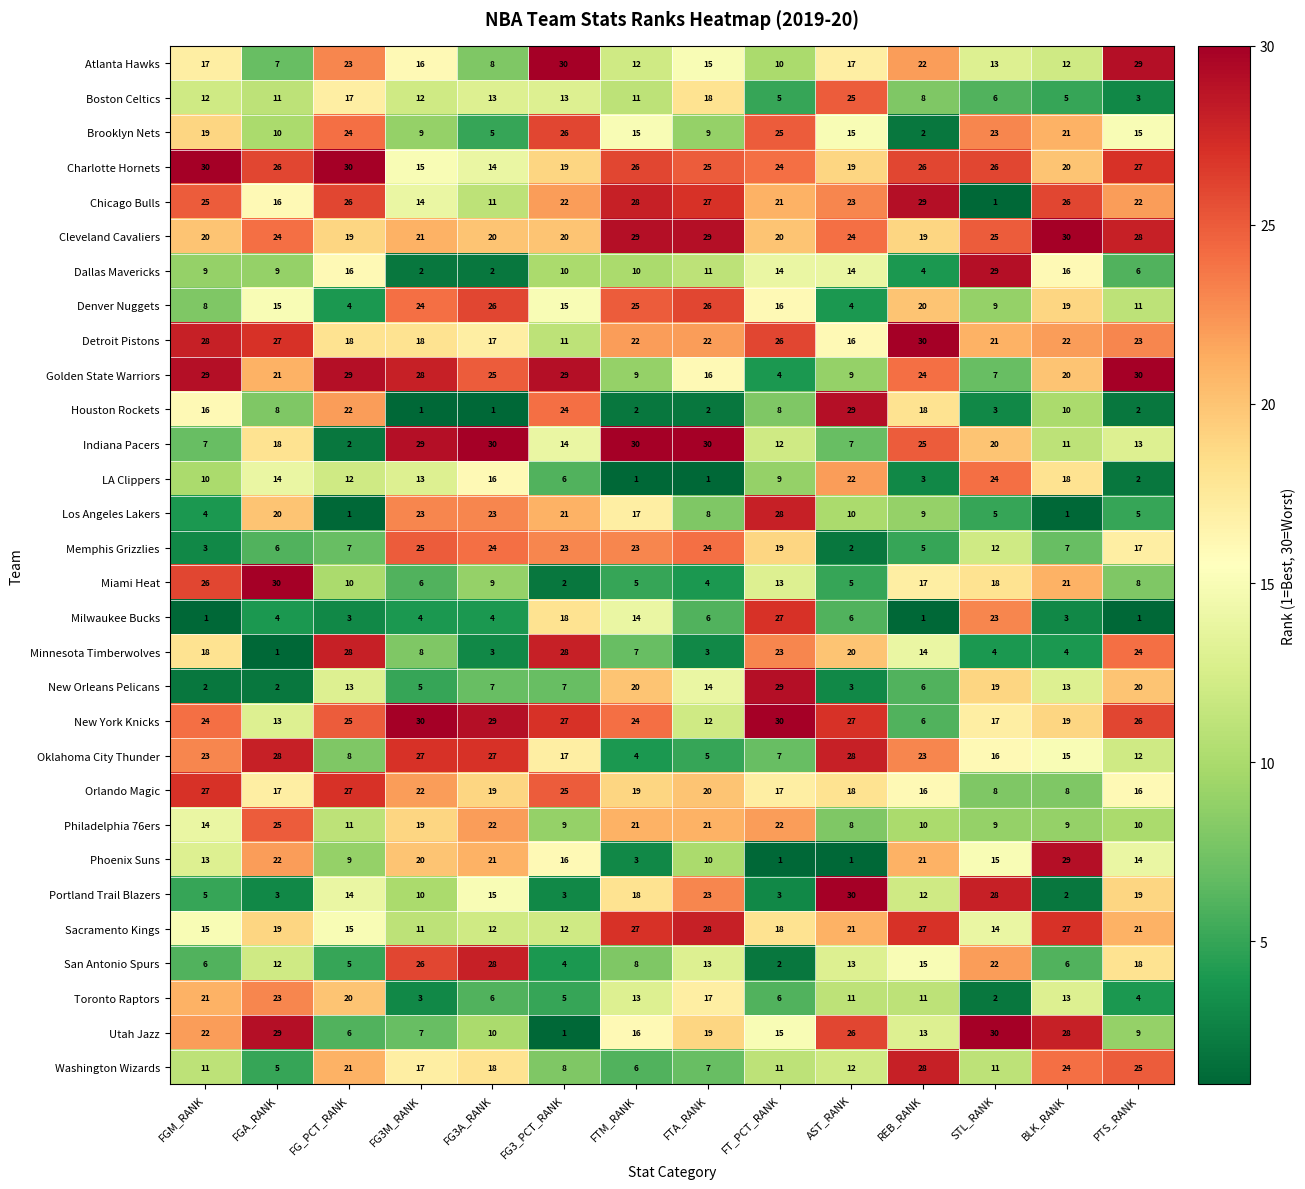

At FG3A_RANK, list the series in order from smallest to largest.

Houston Rockets, Dallas Mavericks, Minnesota Timberwolves, Milwaukee Bucks, Brooklyn Nets, Toronto Raptors, New Orleans Pelicans, Atlanta Hawks, Miami Heat, Utah Jazz, Chicago Bulls, Sacramento Kings, Boston Celtics, Charlotte Hornets, Portland Trail Blazers, LA Clippers, Detroit Pistons, Washington Wizards, Orlando Magic, Cleveland Cavaliers, Phoenix Suns, Philadelphia 76ers, Los Angeles Lakers, Memphis Grizzlies, Golden State Warriors, Denver Nuggets, Oklahoma City Thunder, San Antonio Spurs, New York Knicks, Indiana Pacers